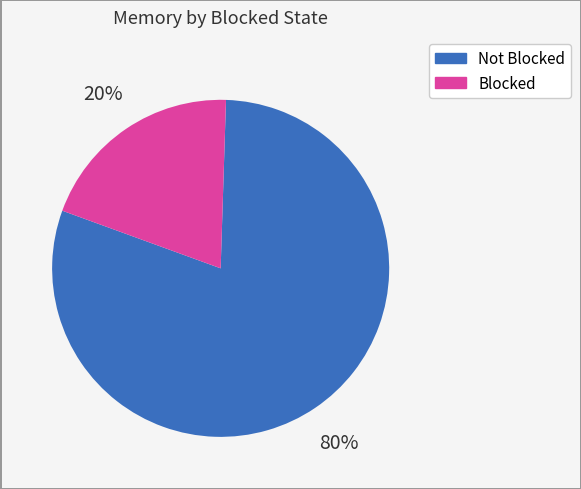

Does any single category account for the majority?

Yes